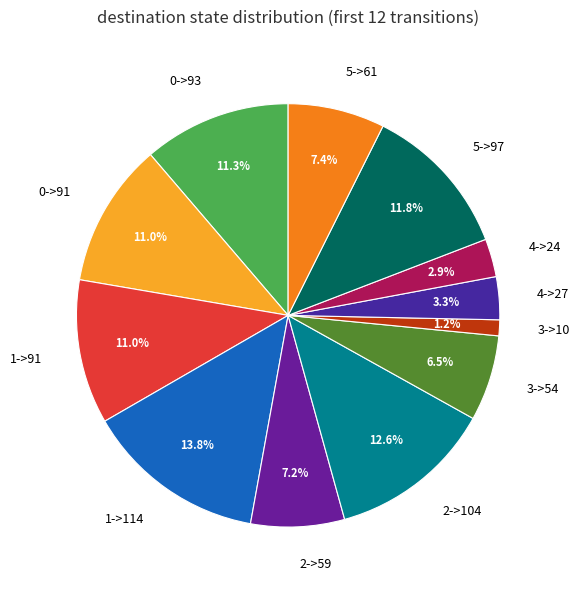

How many slices are in this pie chart?

12